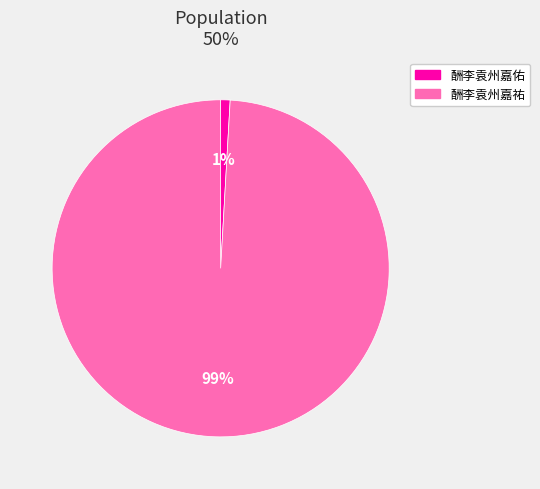

Which category accounts for the majority?

酬李袁州嘉祐